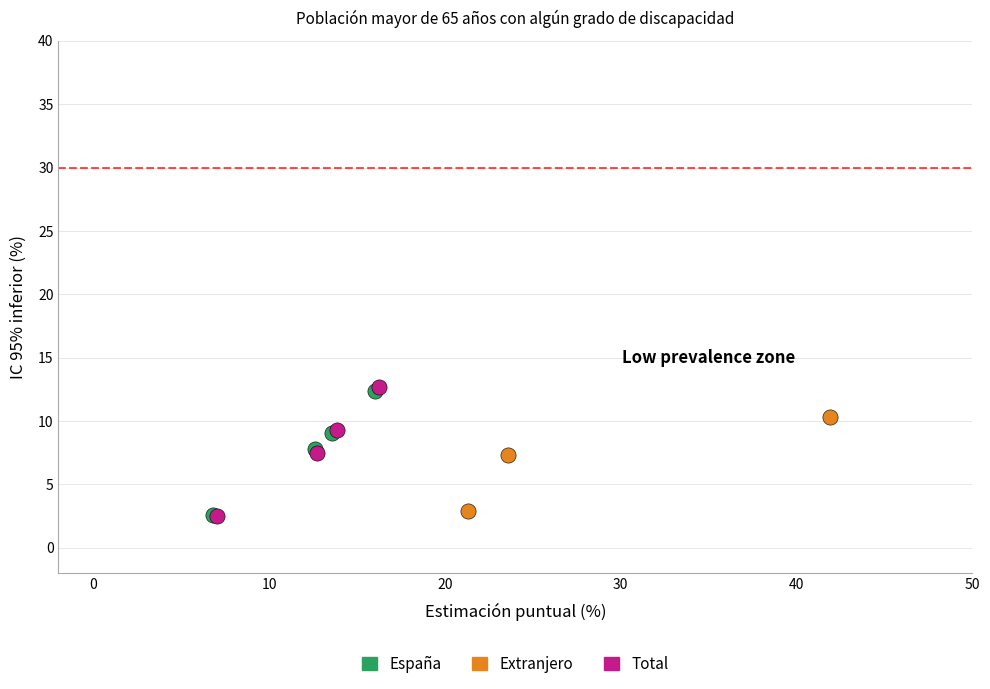

What are all the series names shown in the legend?

España, Extranjero, Total